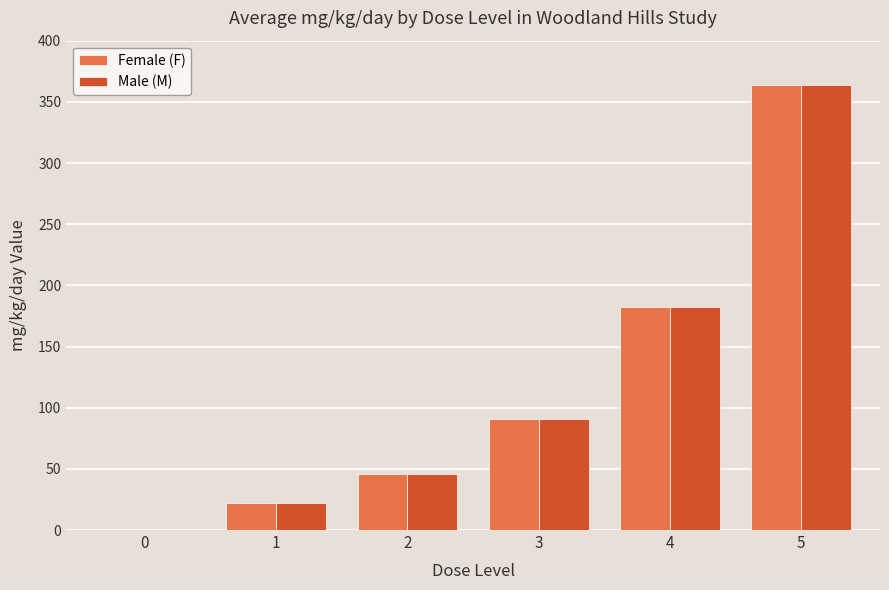

The value of Female (F) at 5 is 195.4. True or false?

False